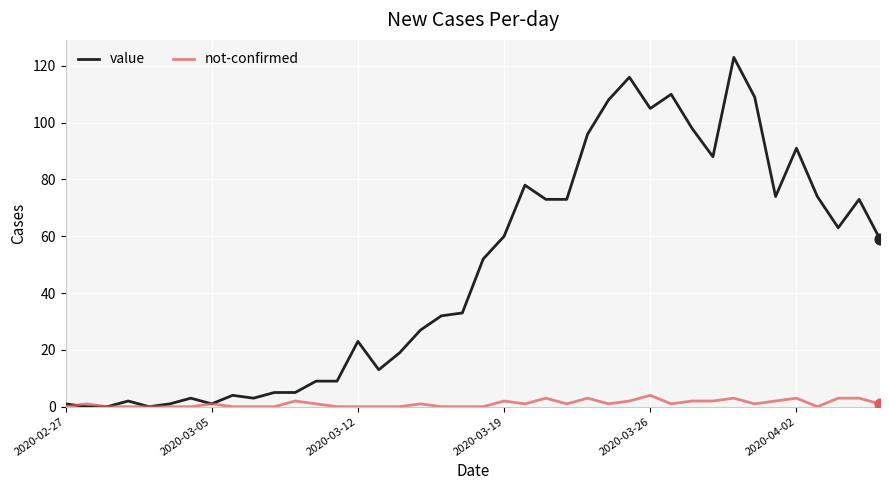

What are all the series names shown in the legend?

value, not-confirmed